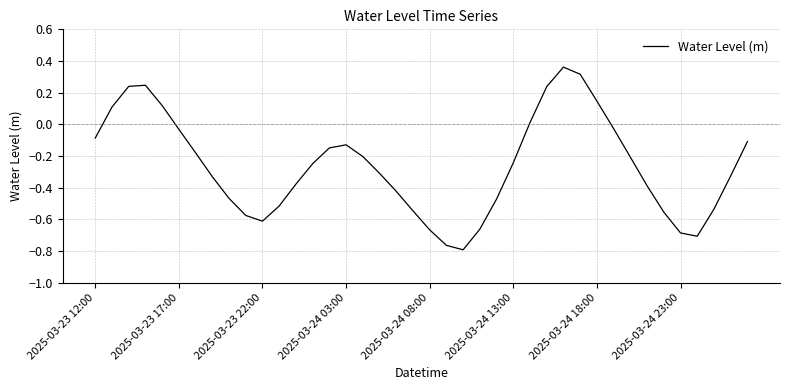

What is the difference between the maximum and minimum values?

1.2